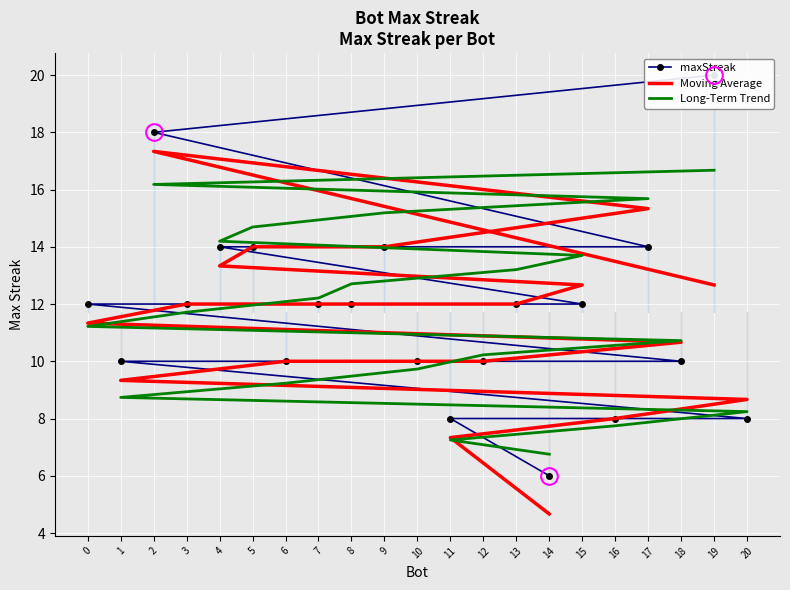

Which series ends up on top after the final intersection of Long-Term Trend and maxStreak?

Long-Term Trend